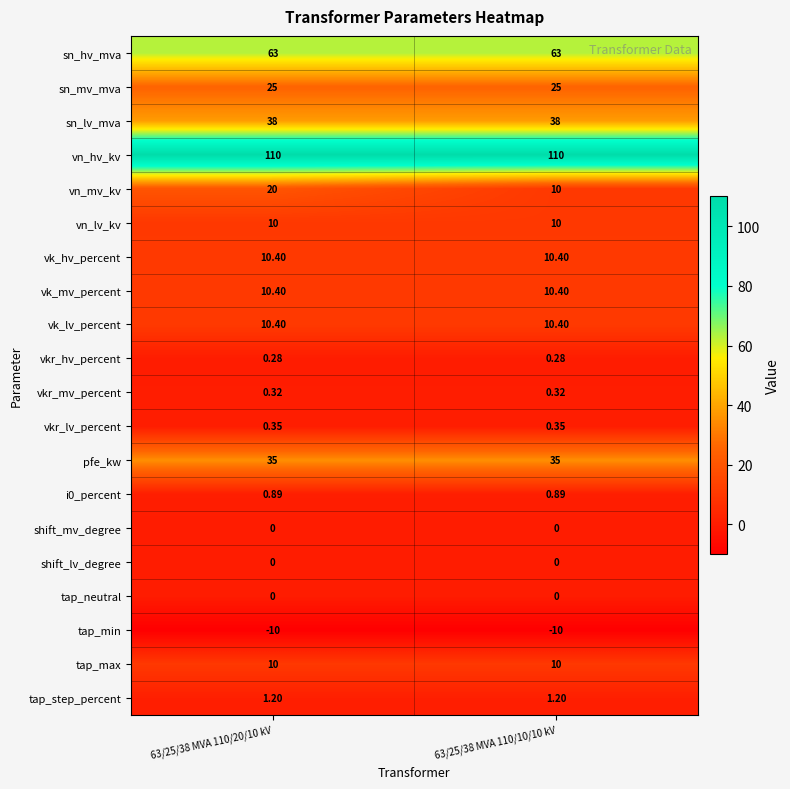

Which series changed the most between 63/25/38 MVA 110/20/10 kV and 63/25/38 MVA 110/10/10 kV?

vn_mv_kv